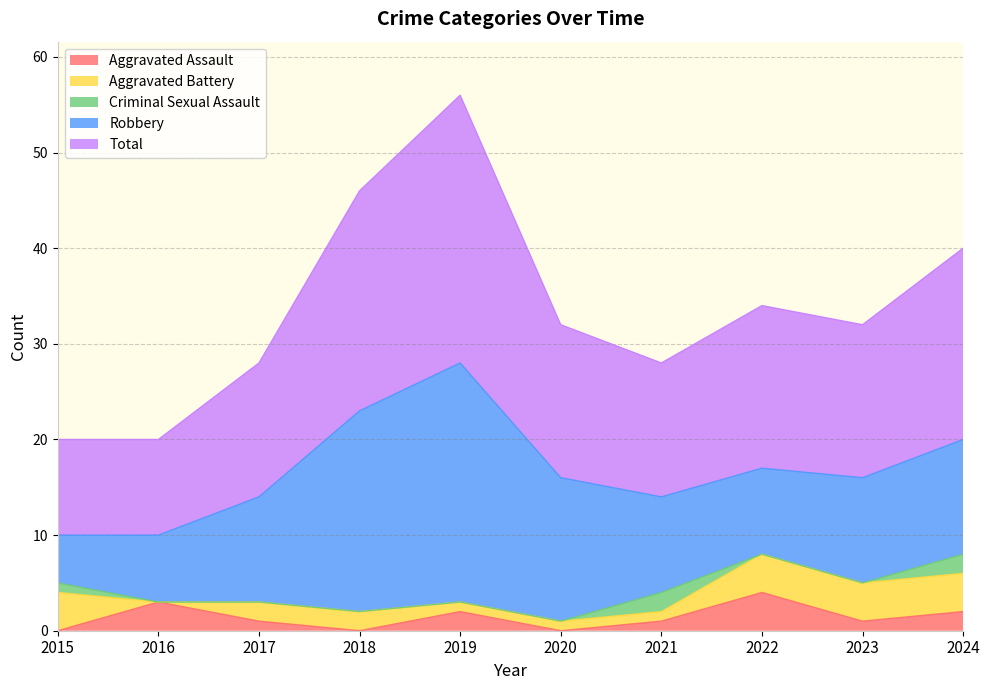

What is the total value across all series at 2016?

20